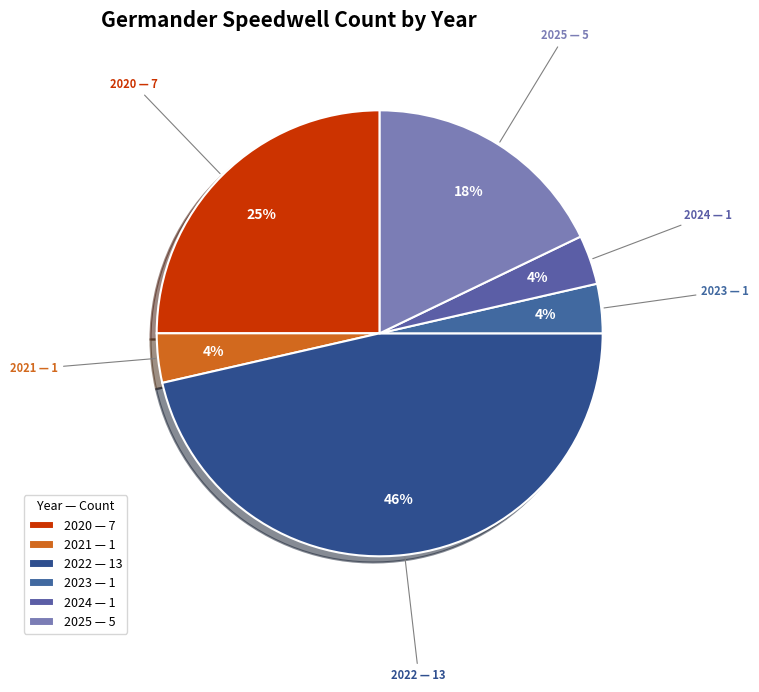

Does 2021 — 1 account for over 50% of the chart?

No